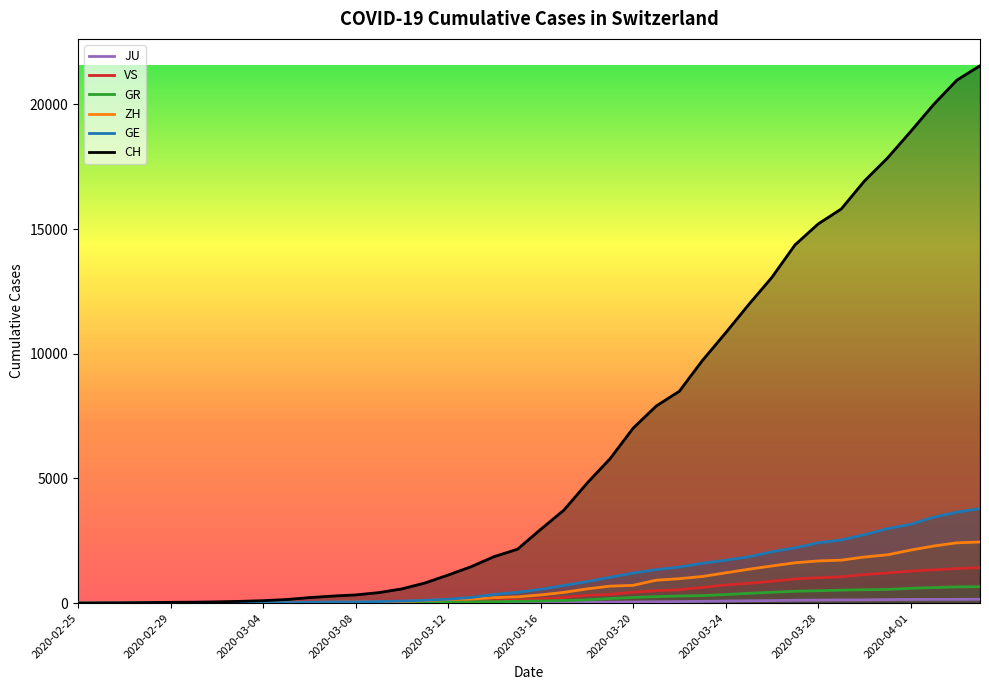

Where does the JU series first go above 25?

2020-03-17